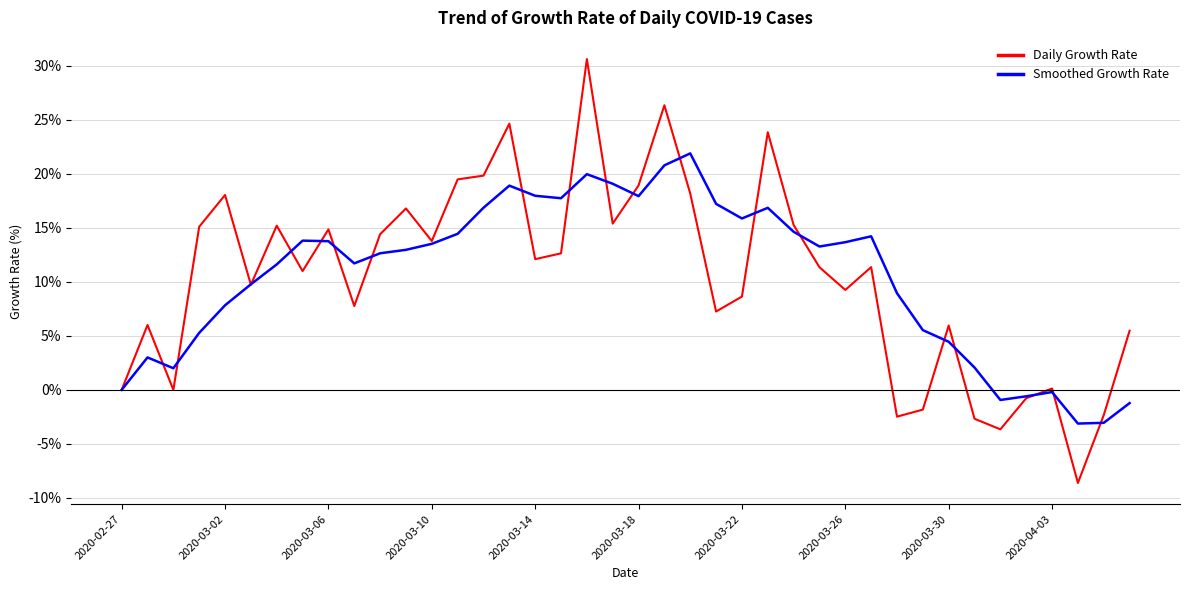

How many lines are shown in the chart?

2